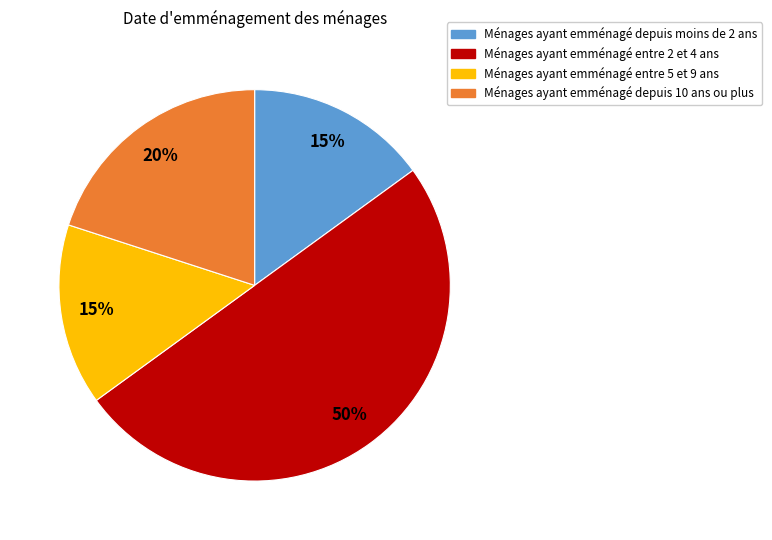

To the nearest percent, what is the average slice percentage?

25%